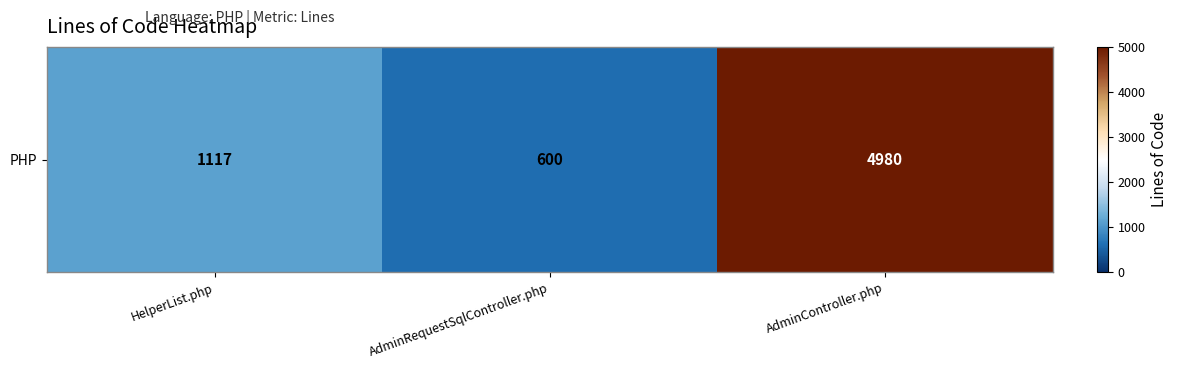

What is the maximum value shown in the chart?

4980